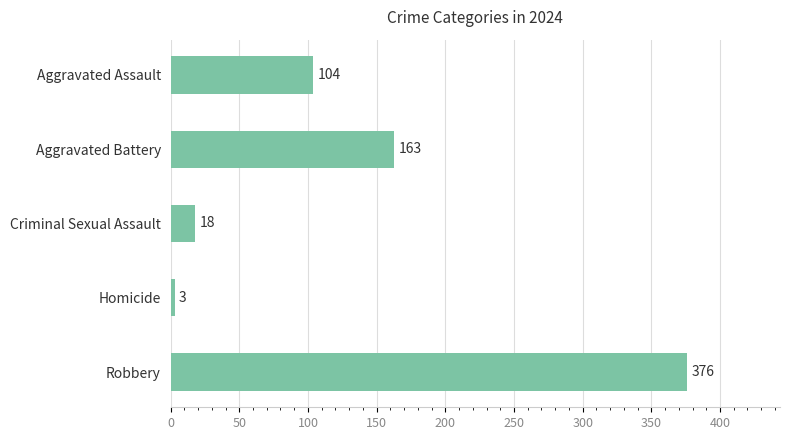

Are the bars horizontal?

Yes